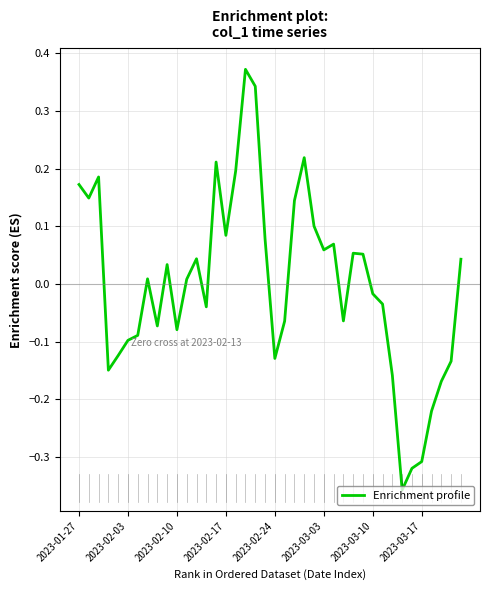

How many interior local peaks (higher than both neighbors) does the data have?

9